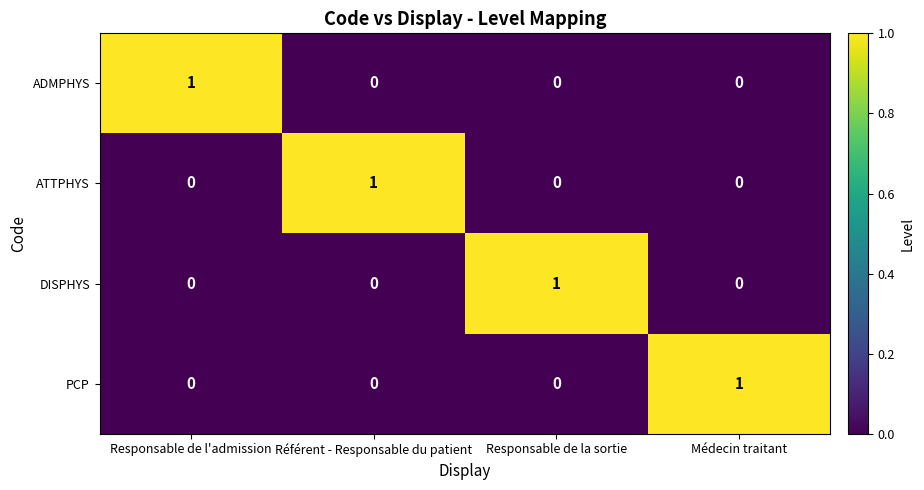

The value of PCP at Responsable de l'admission is 1. True or false?

False